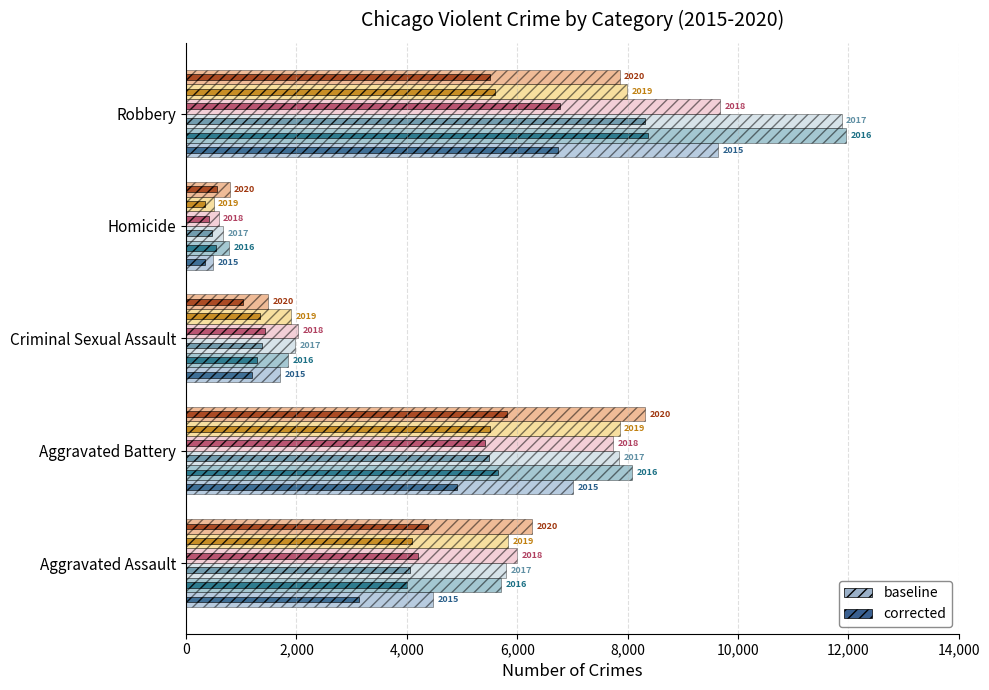

List the series in order of their peak value, highest first.

2016, 2017, 2018, 2015, 2020, 2019